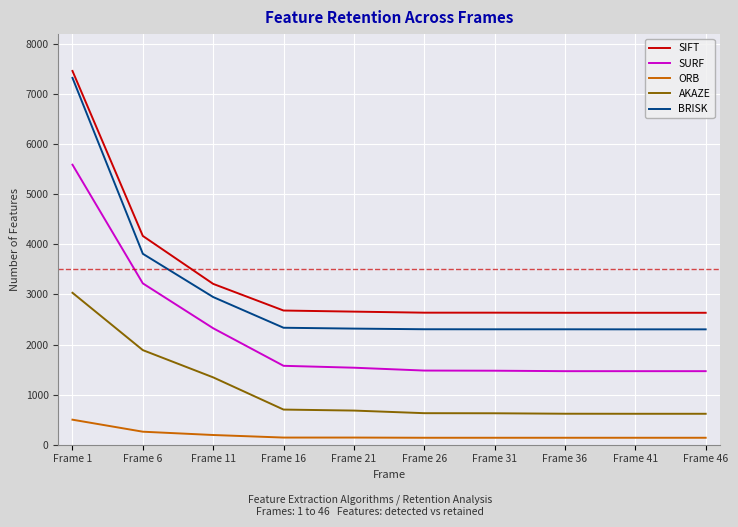

Where is SURF nearest to the value 3530?

Frame 6